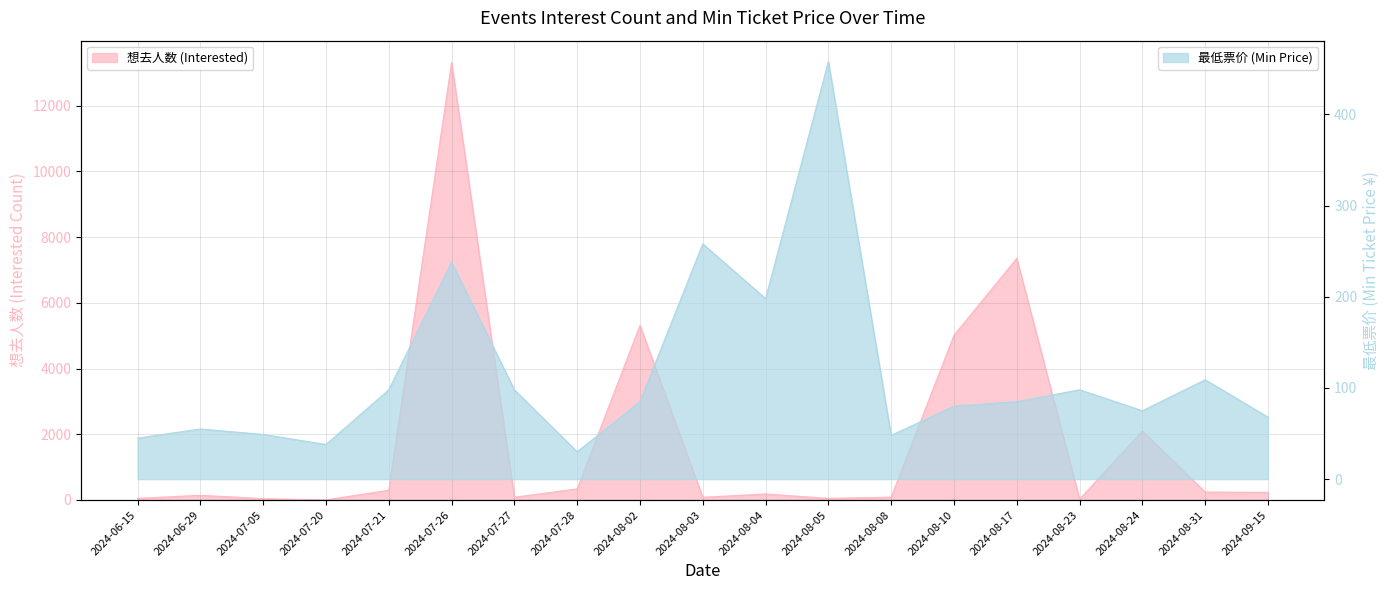

True or false: 最低票价 (Min Price) has more than 2 interior local peaks.

True